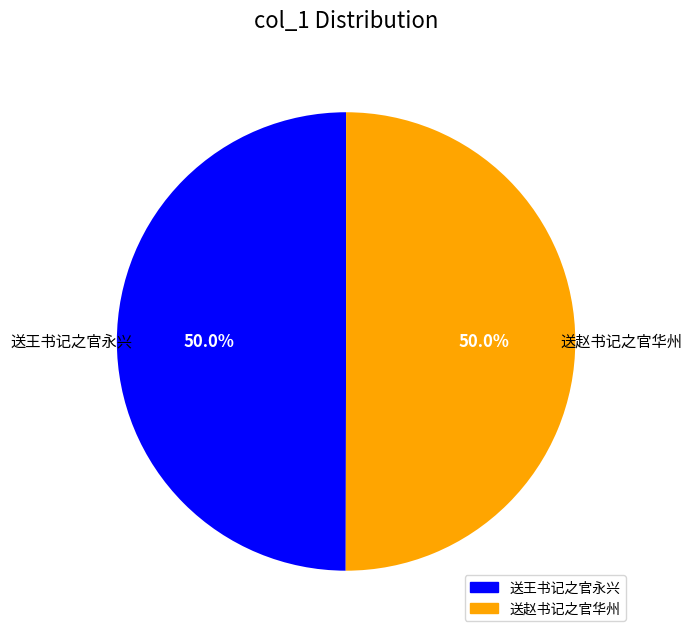

To the nearest percent, what is the difference between the largest and smallest slice percentages?

0%